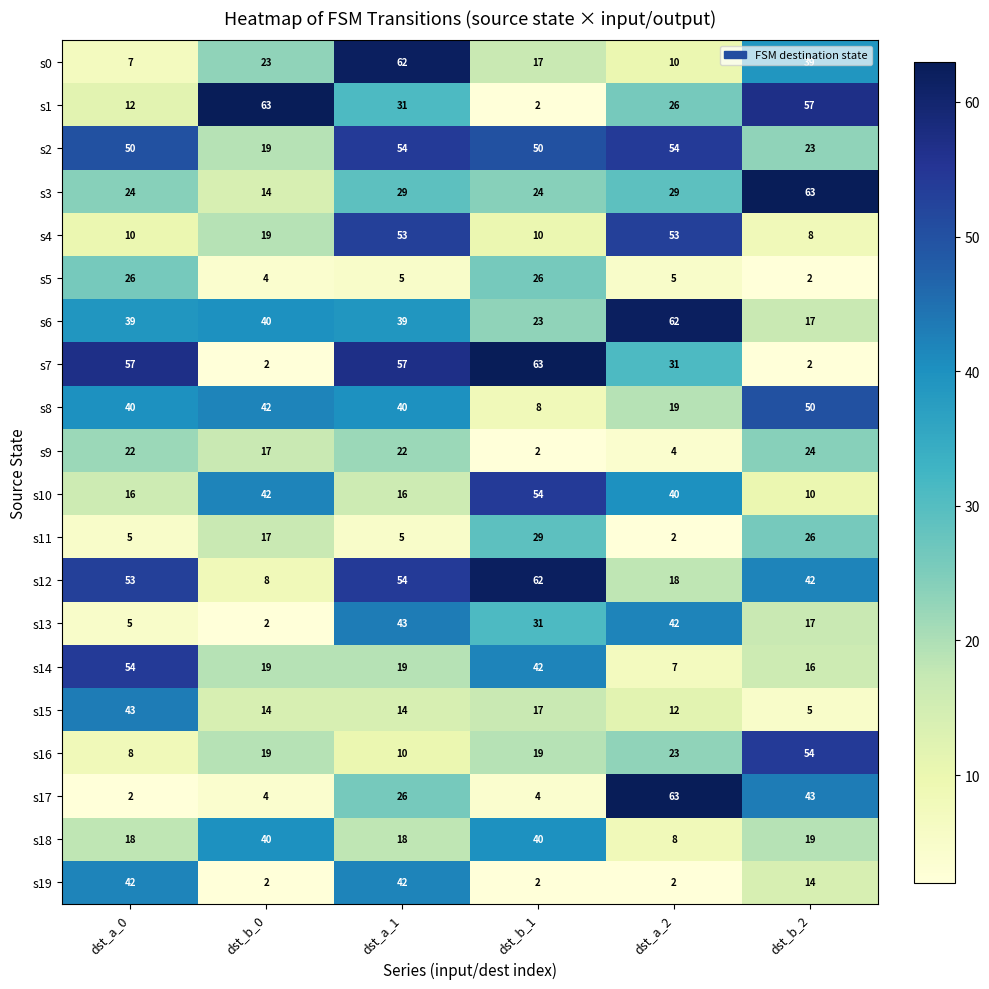

What is the greatest value displayed?

63